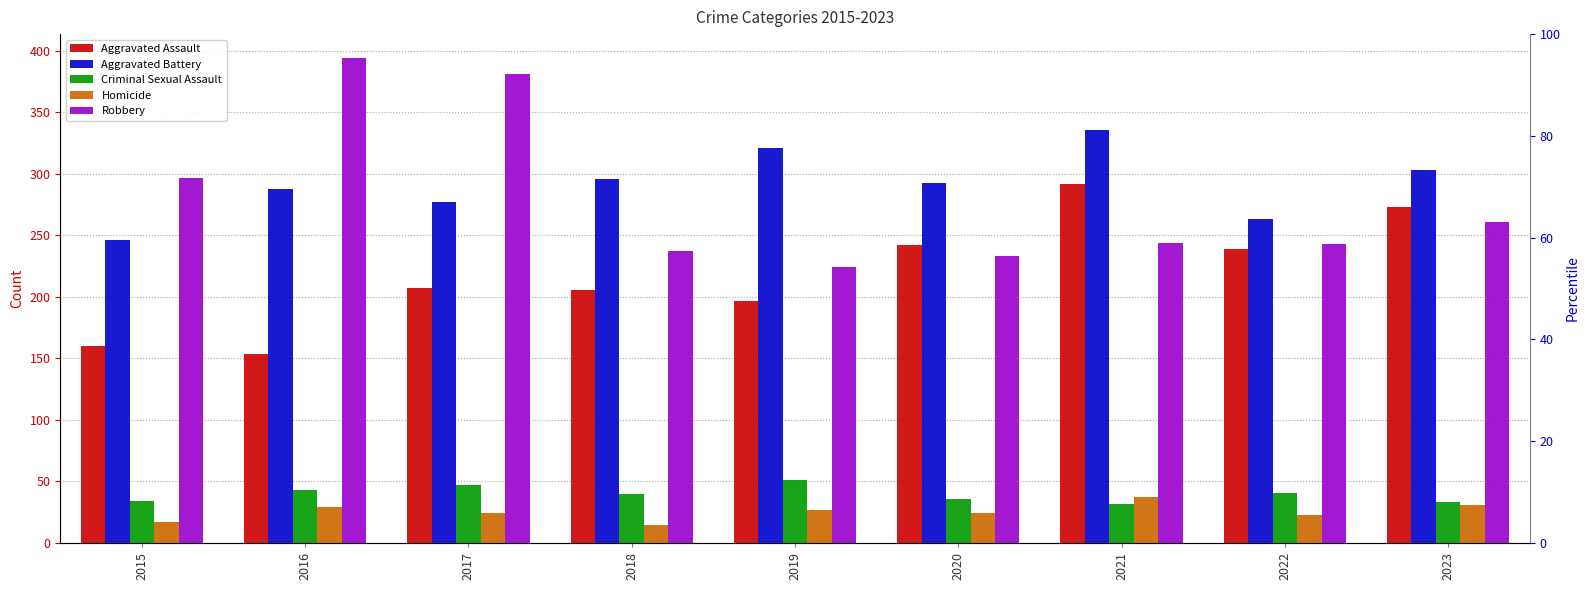

True or false: Criminal Sexual Assault has a value of 72 at 2017.

False